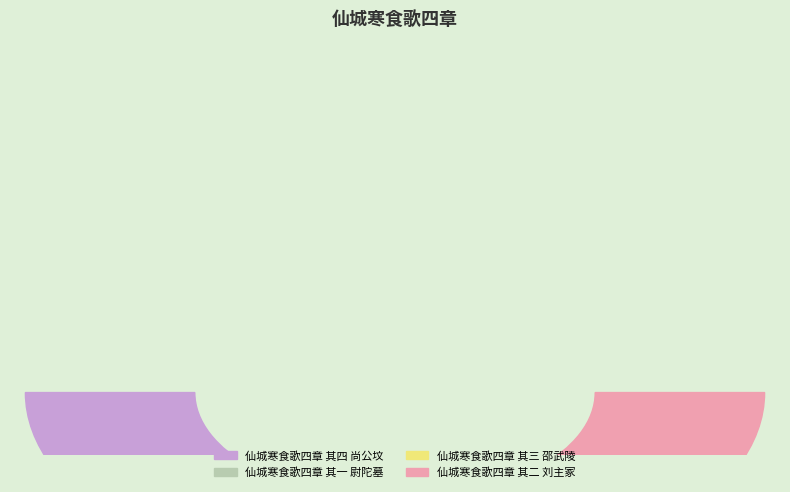

To the nearest percent, what is the combined percentage of 仙城寒食歌四章 其三 邵武陵 and 仙城寒食歌四章 其一 尉陀墓?

50%